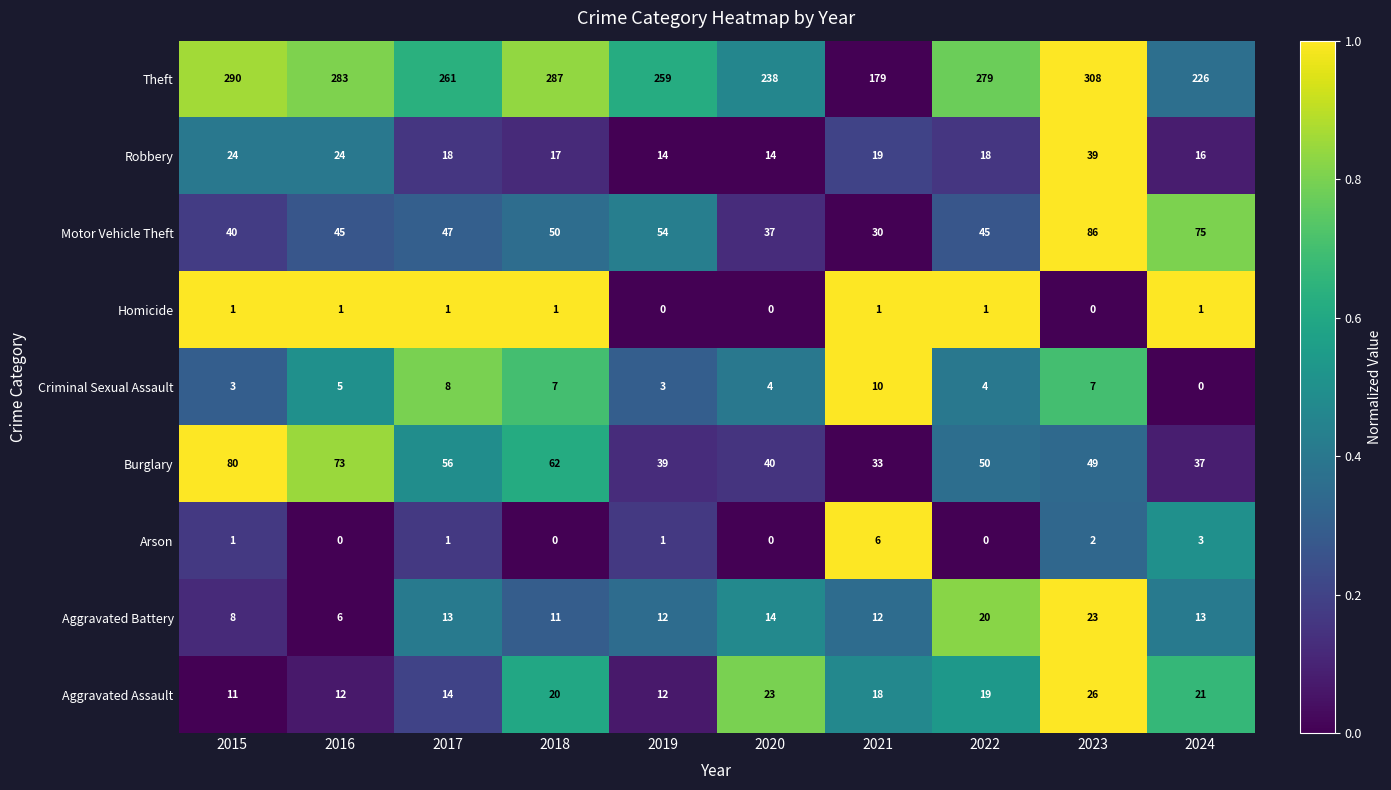

What value does the Criminal Sexual Assault series have at 2023, to the nearest 10?

10